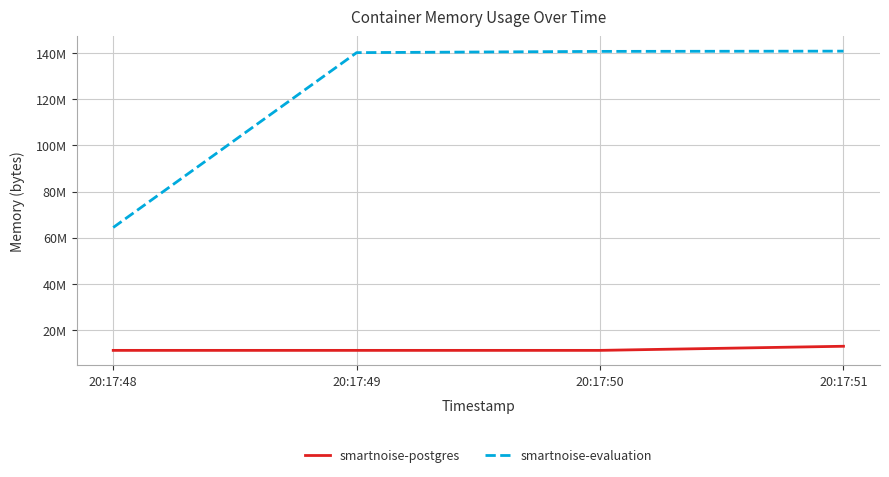

Is this an area chart (filled region under the line)?

No